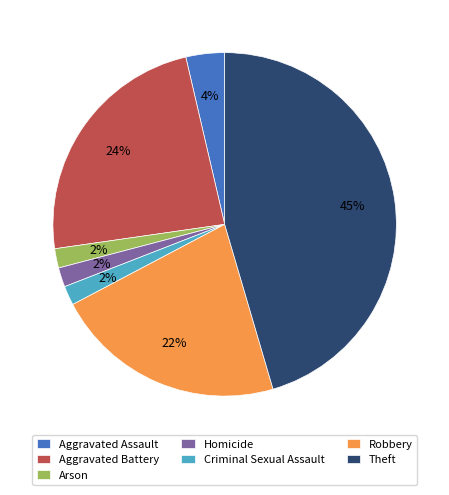

Between Criminal Sexual Assault and Robbery, which is larger?

Robbery